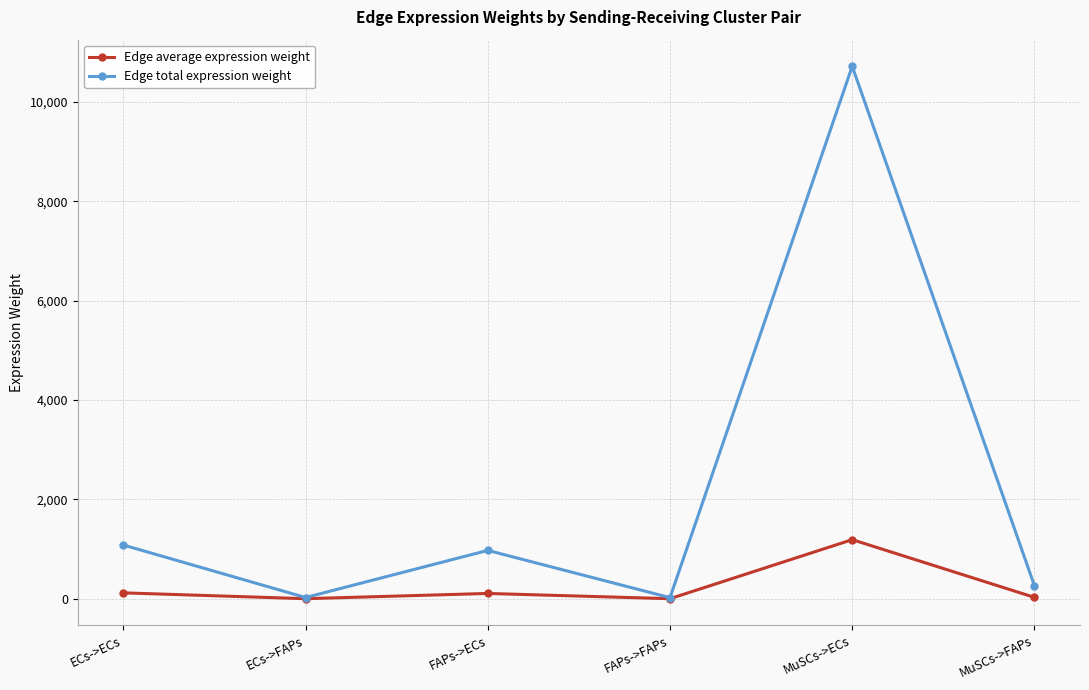

Rank the series by their maximum value, from highest to lowest.

Edge total expression weight, Edge average expression weight